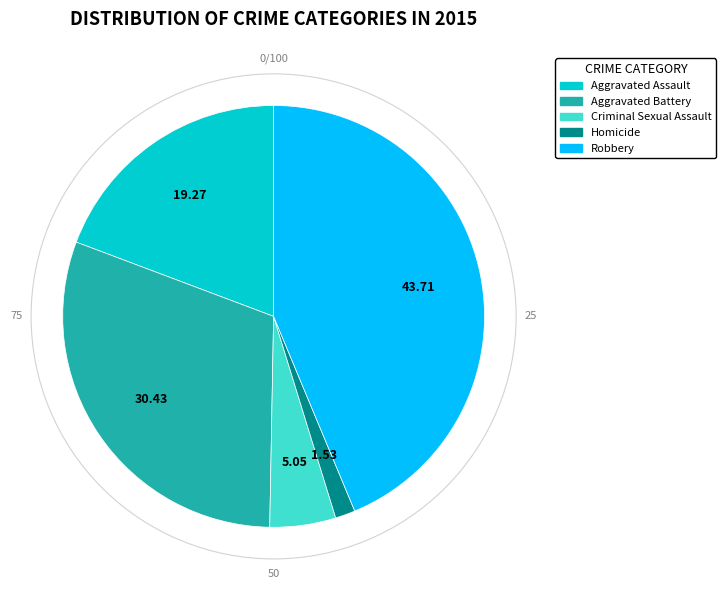

True or false: Aggravated Battery accounts for 30% of the total.

True